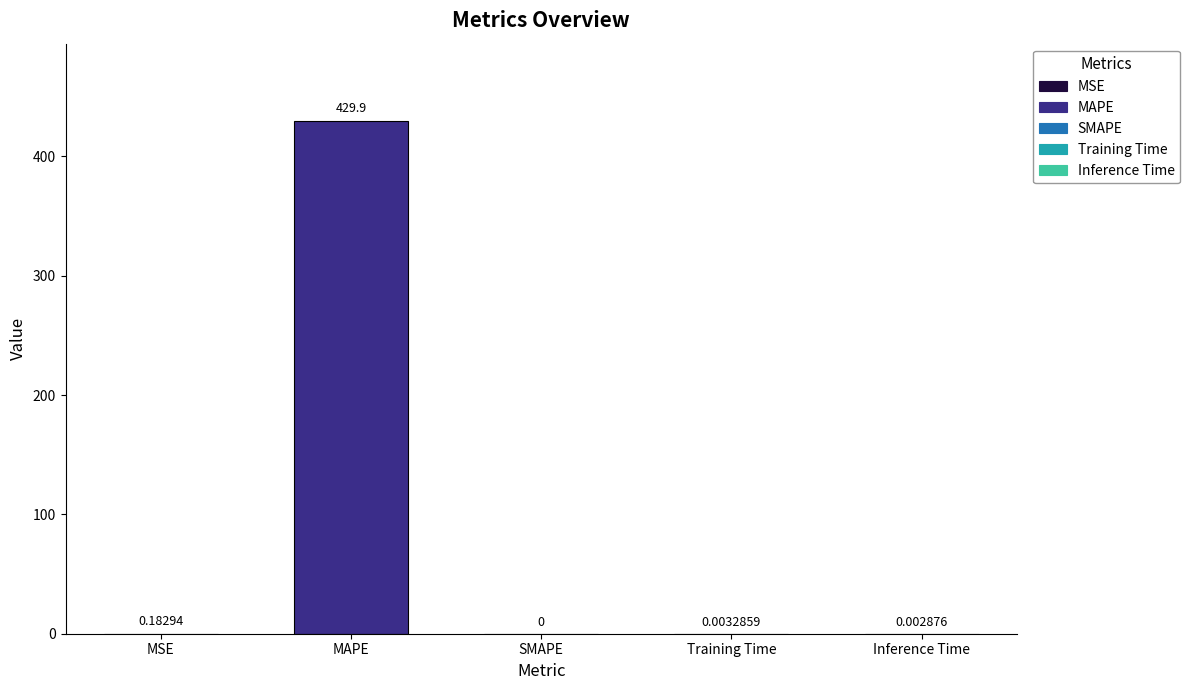

Between MAPE and SMAPE, which is larger?

MAPE